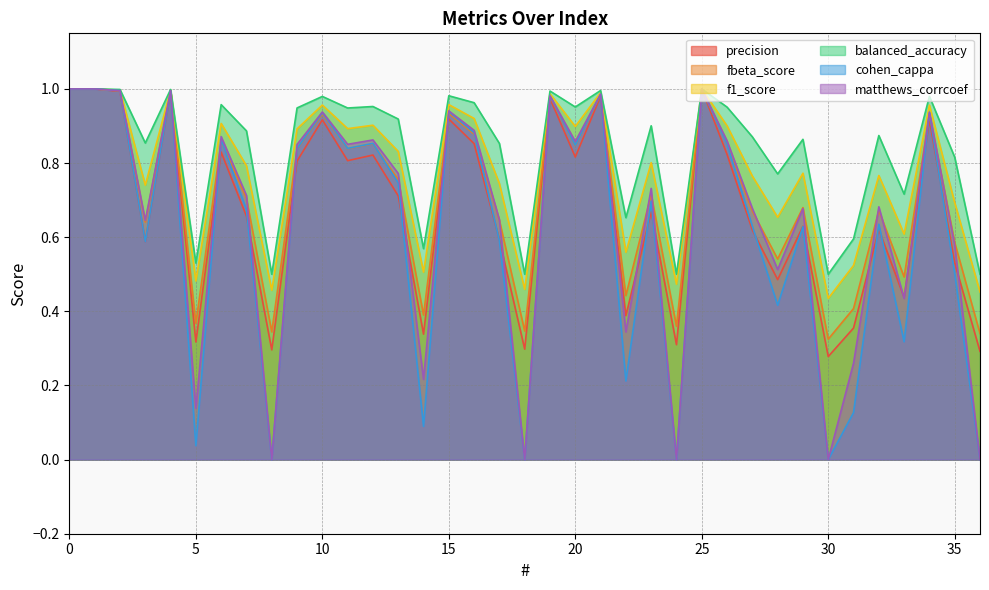

What are all the series names shown in the legend?

precision, fbeta_score, f1_score, balanced_accuracy, cohen_cappa, matthews_corrcoef